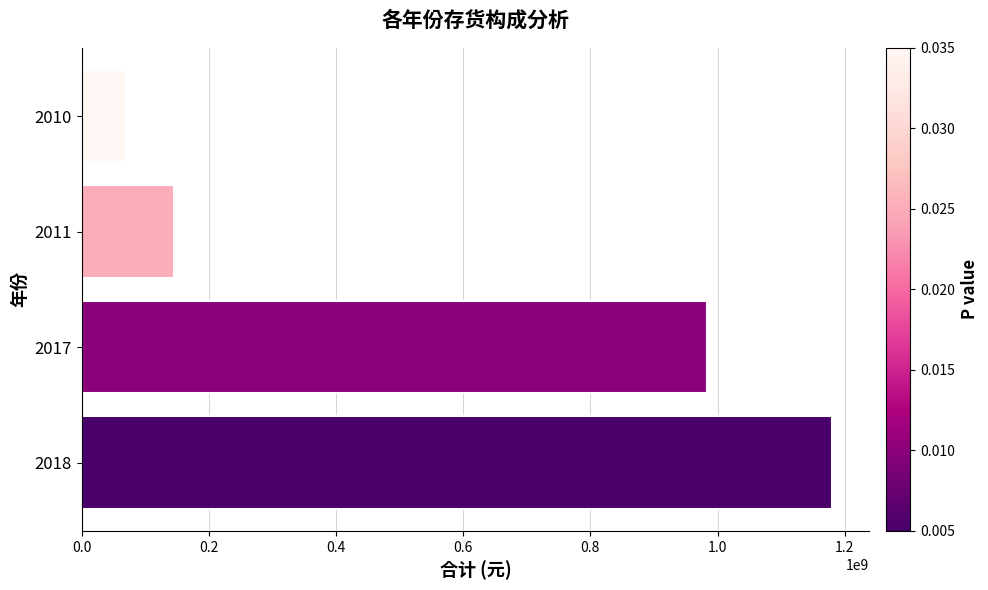

What is the sum of the values at 2017 and 2010?

1052393581.5